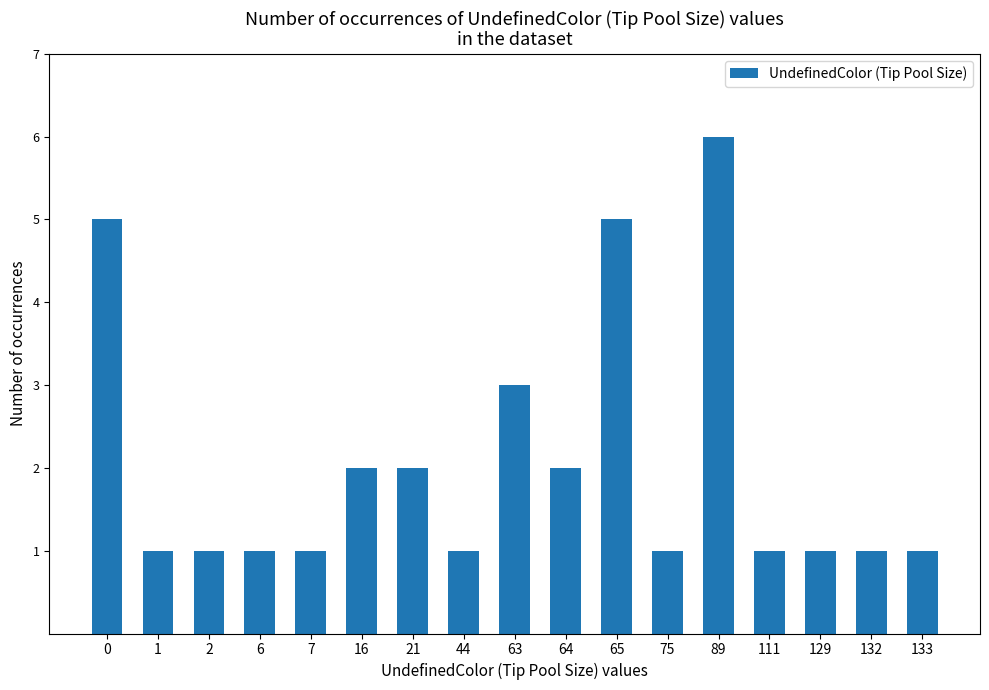

What is the greatest value displayed?

6